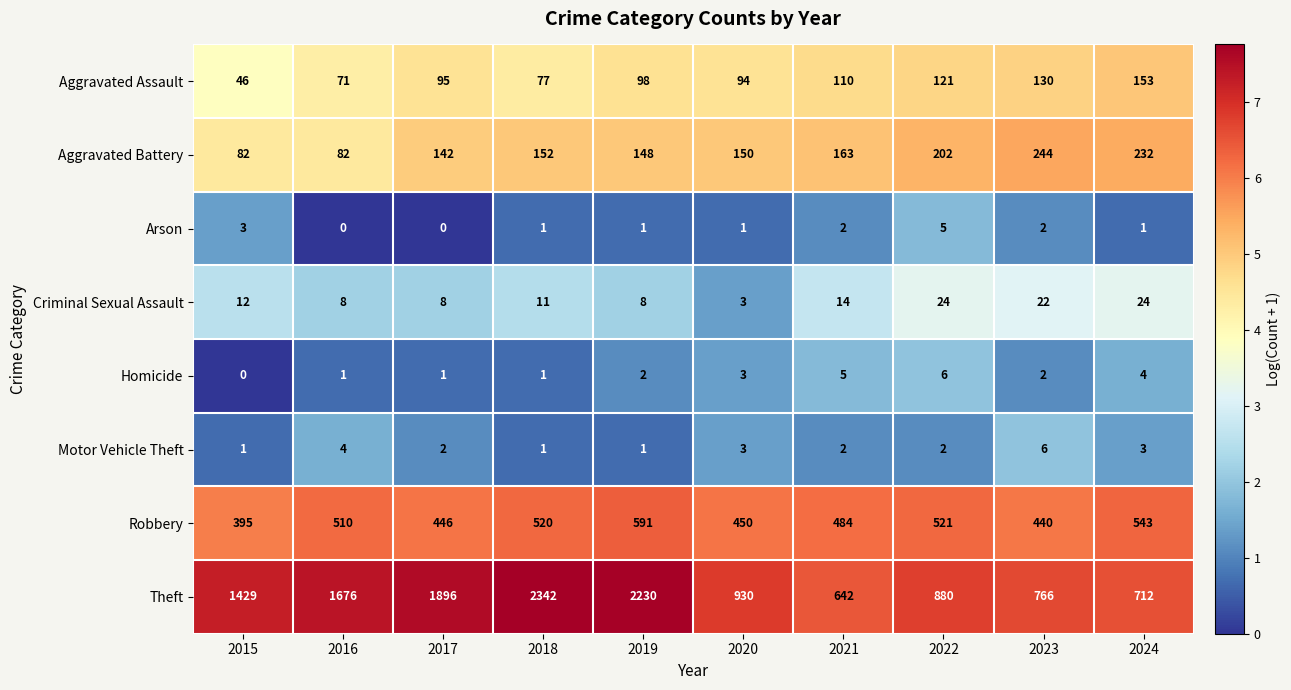

Which series has the widest spread of values?

Theft